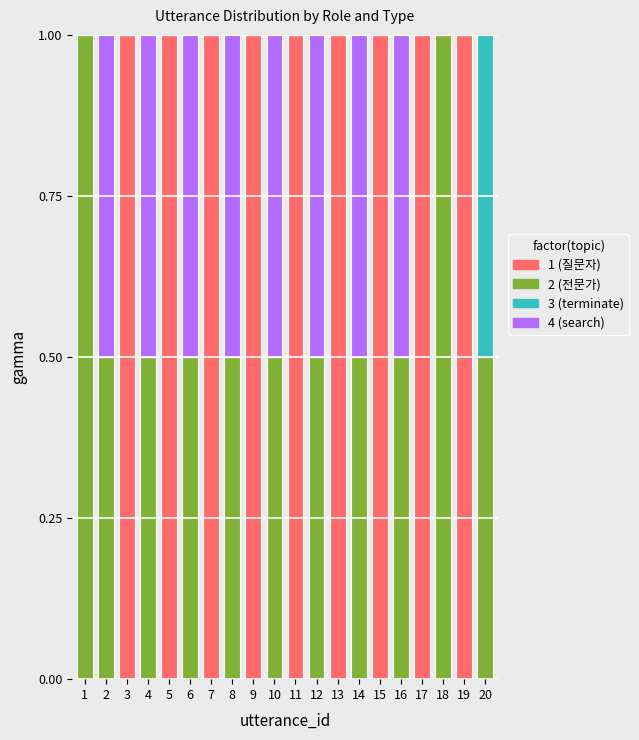

What is the total value across all series at 18?

1.0